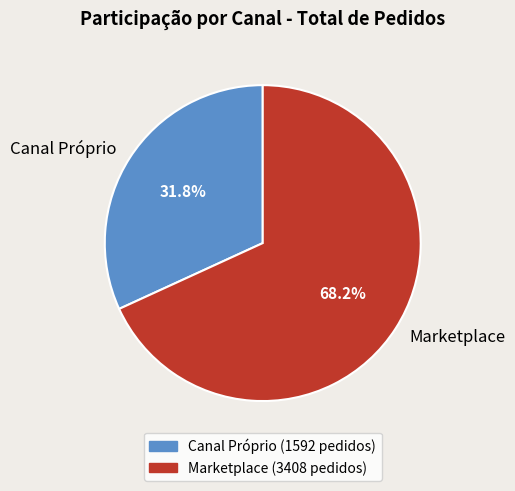

True or false: Marketplace accounts for 55% of the total.

False